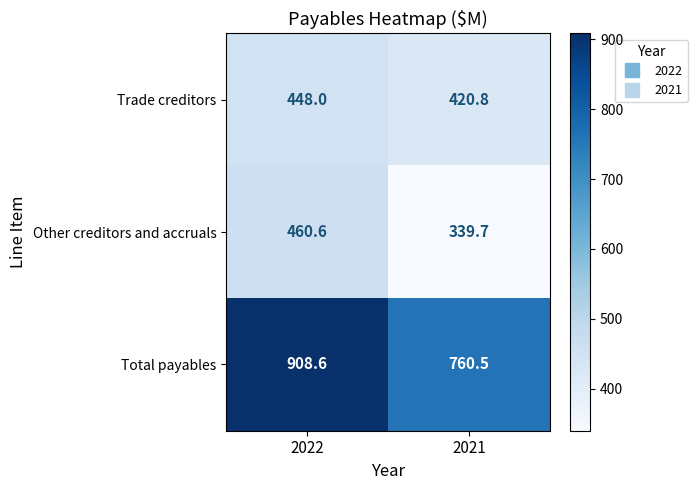

Reading right to left, list all the values displayed in this chart.

Trade creditors: 2021=420.8	2022=448.0
Other creditors and accruals: 2021=339.7	2022=460.6
Total payables: 2021=760.5	2022=908.6